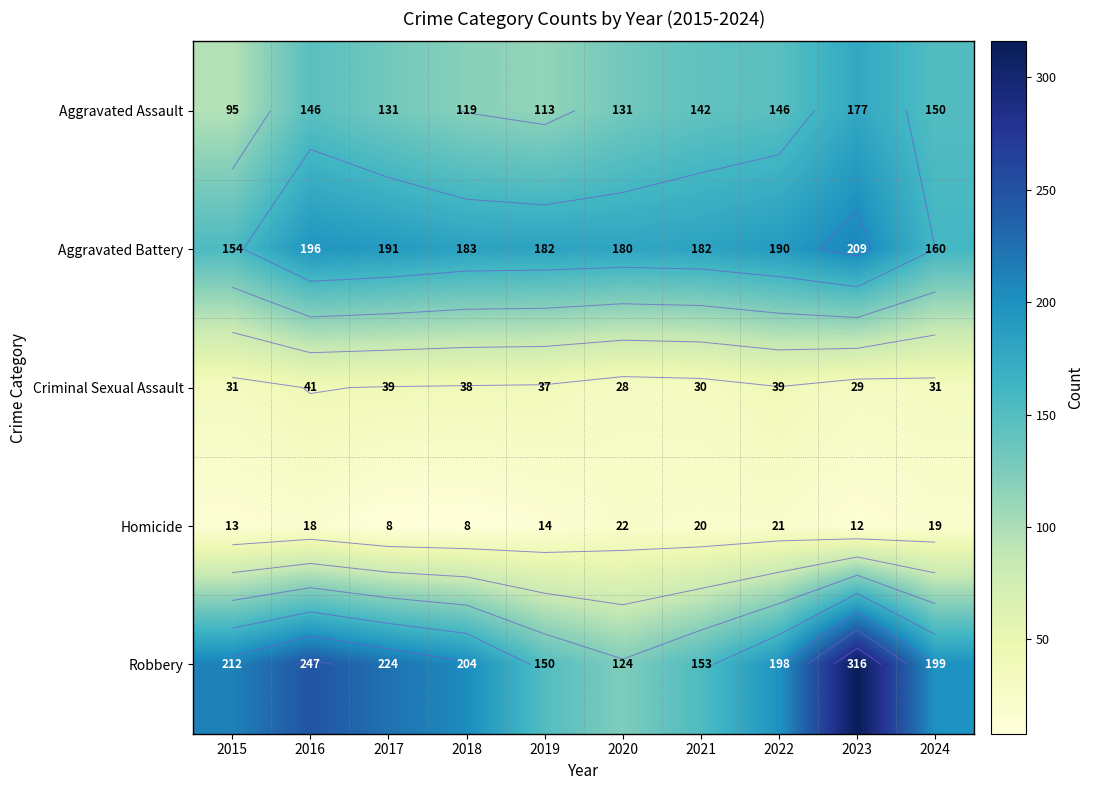

At which label does Aggravated Assault reach its peak?

2023